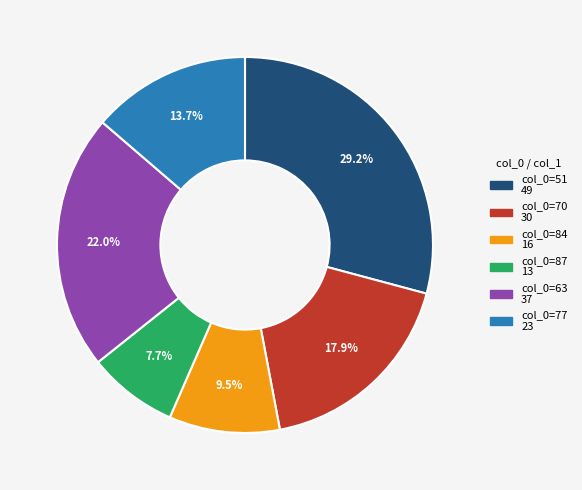

Is there a majority slice in this chart?

No